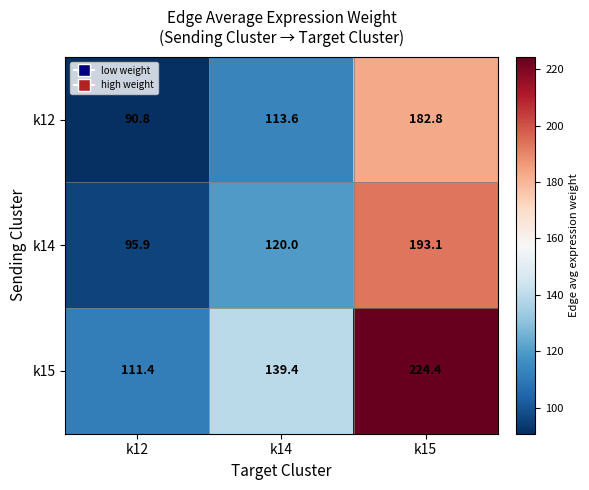

Rank the series by their maximum value, from highest to lowest.

k15, k14, k12